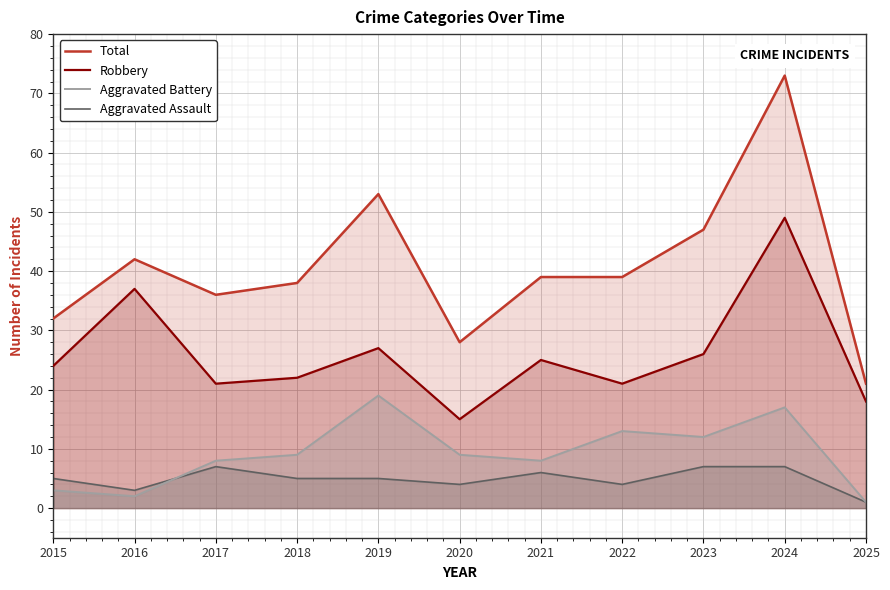

Which series has the largest total across all categories?

Total